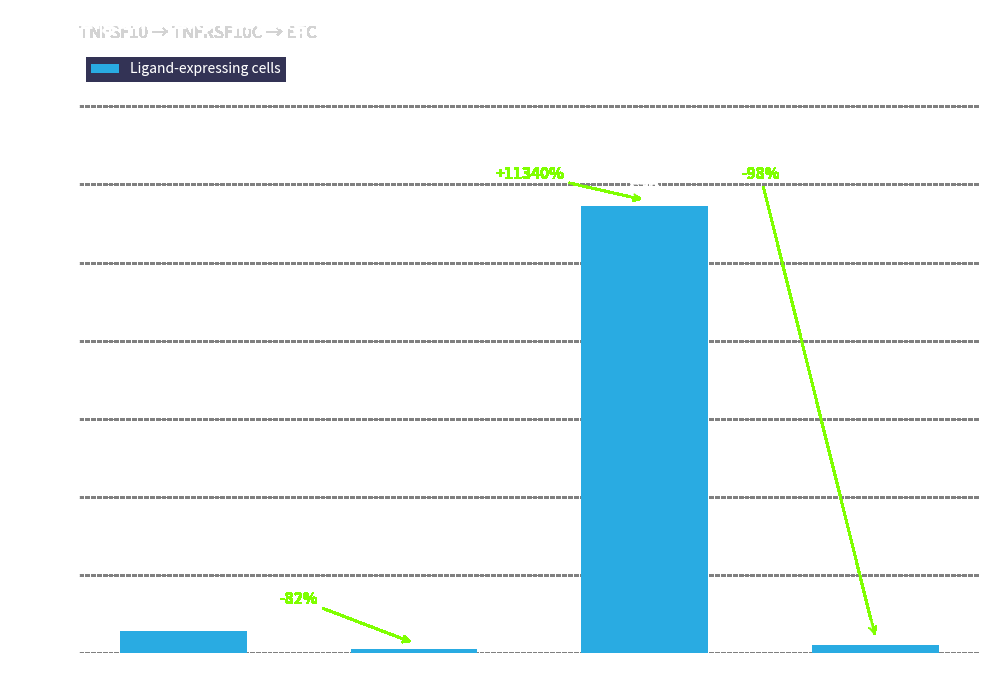

Reading left to right, extract all data points from this chart.

CAF=28	DC=5	ETC=572	TAM=11